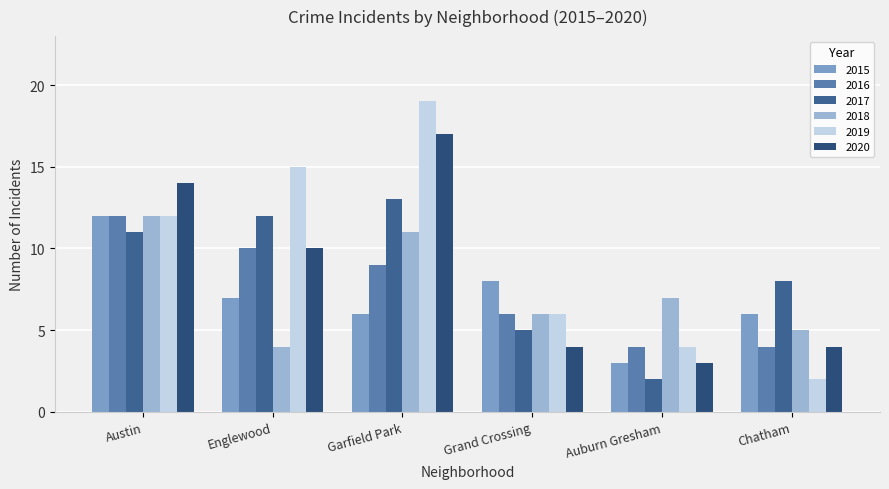

Which category has the highest value across all series?

Garfield Park